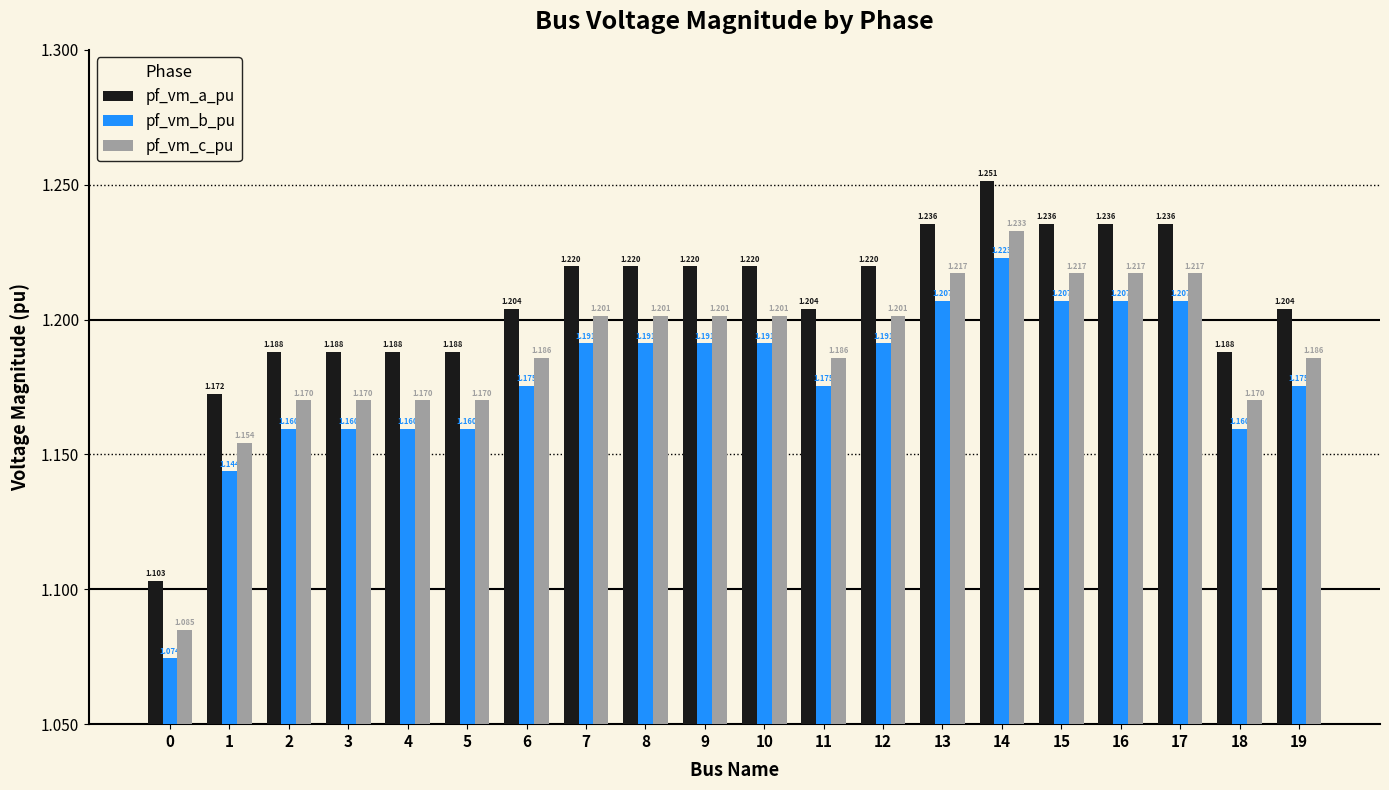

How many distinct data groups are displayed?

3